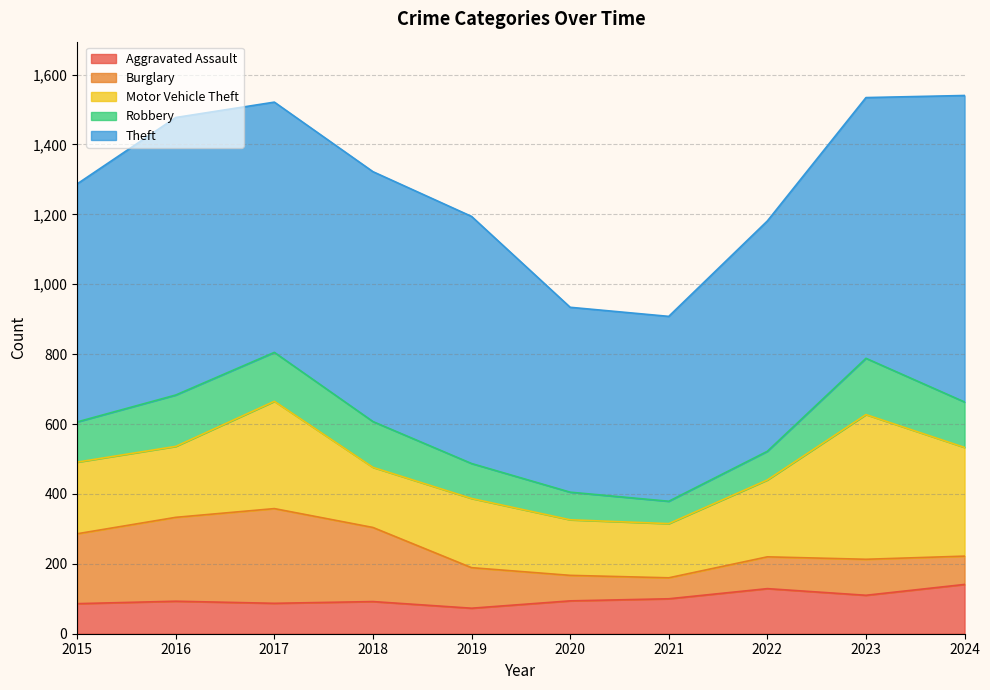

What is the sum of all Theft values?

6953